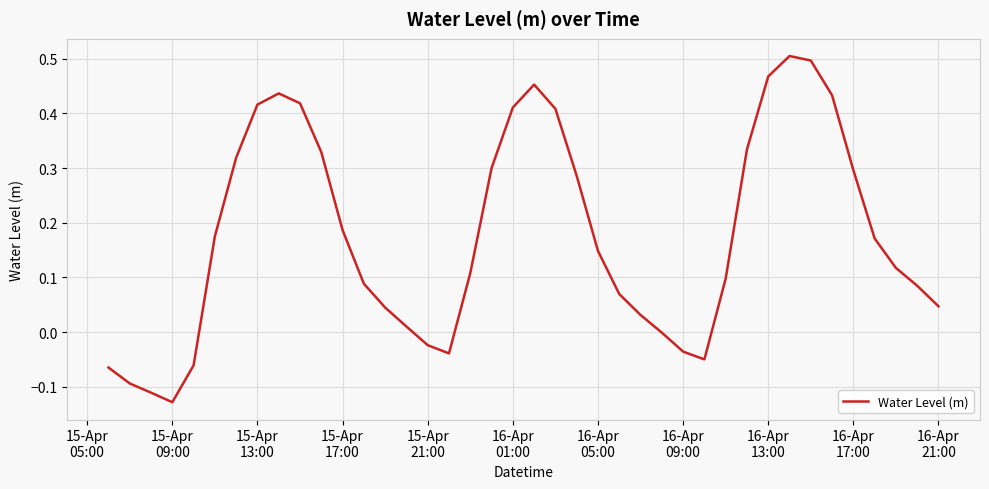

What is the difference between the maximum and minimum values?

0.6